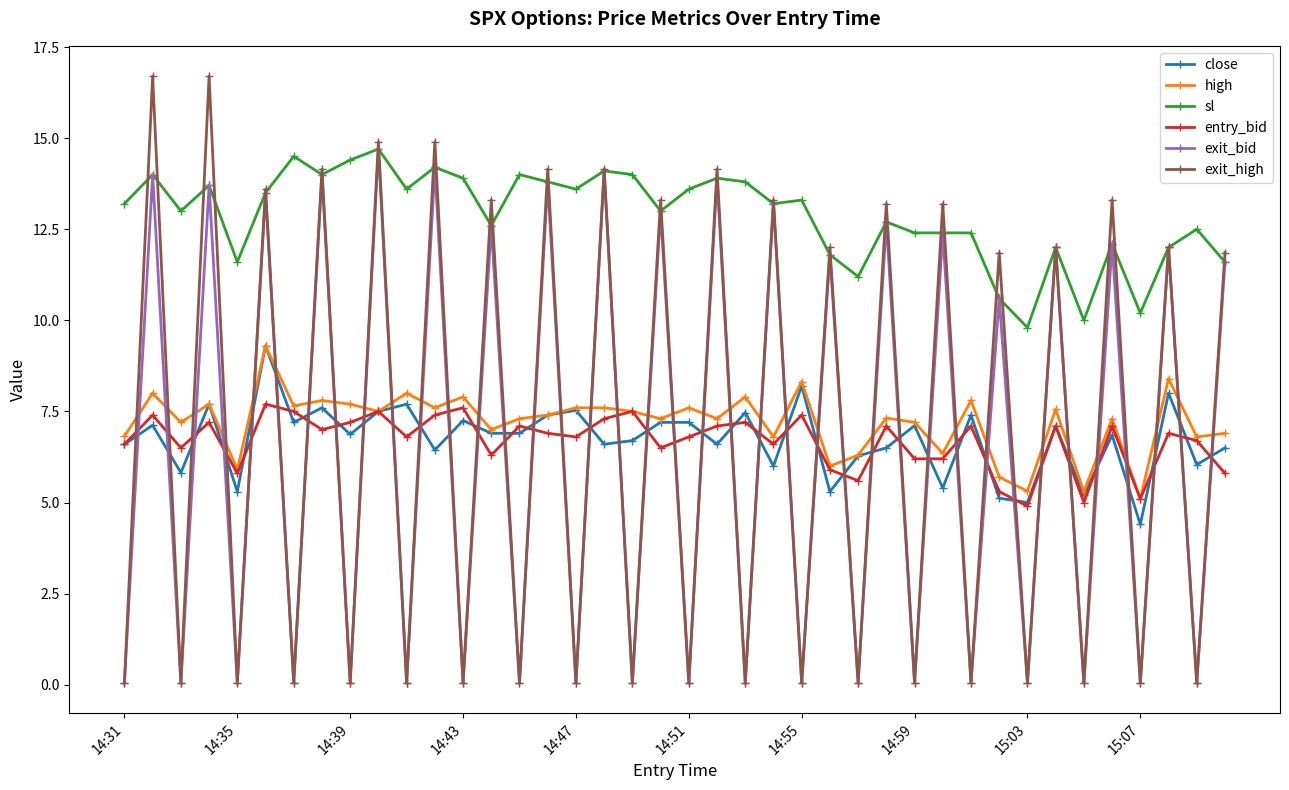

Which series has the largest range (max minus min)?

exit_high